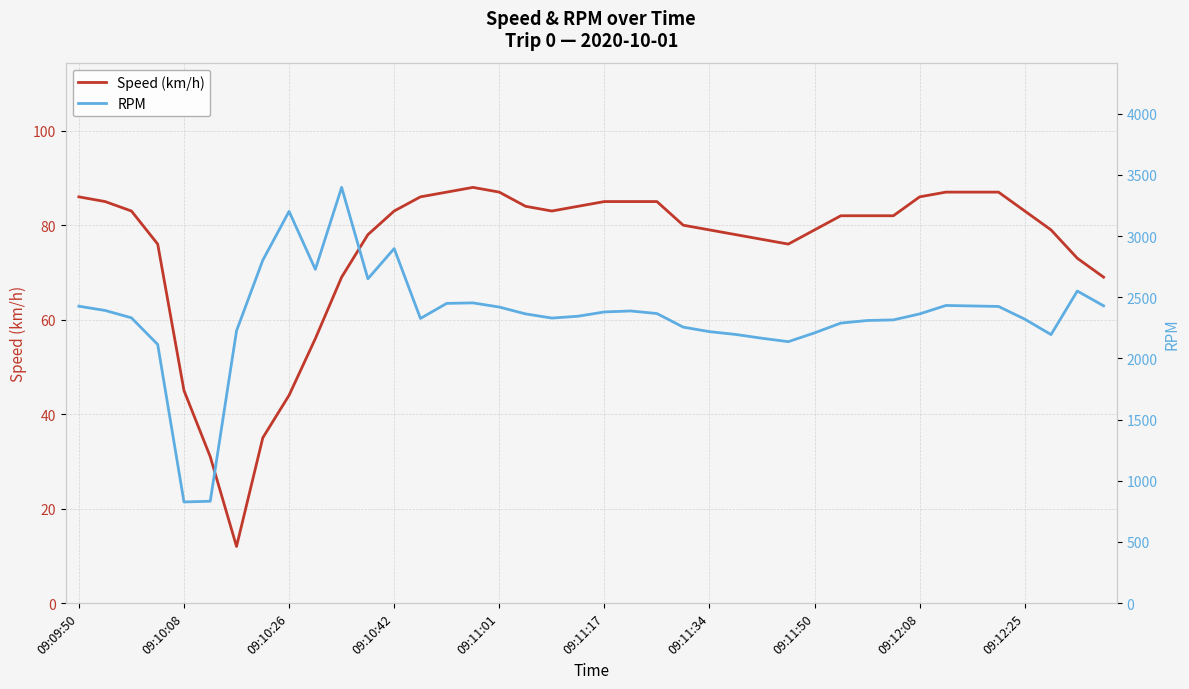

What is the maximum value for Speed (km/h)?

88